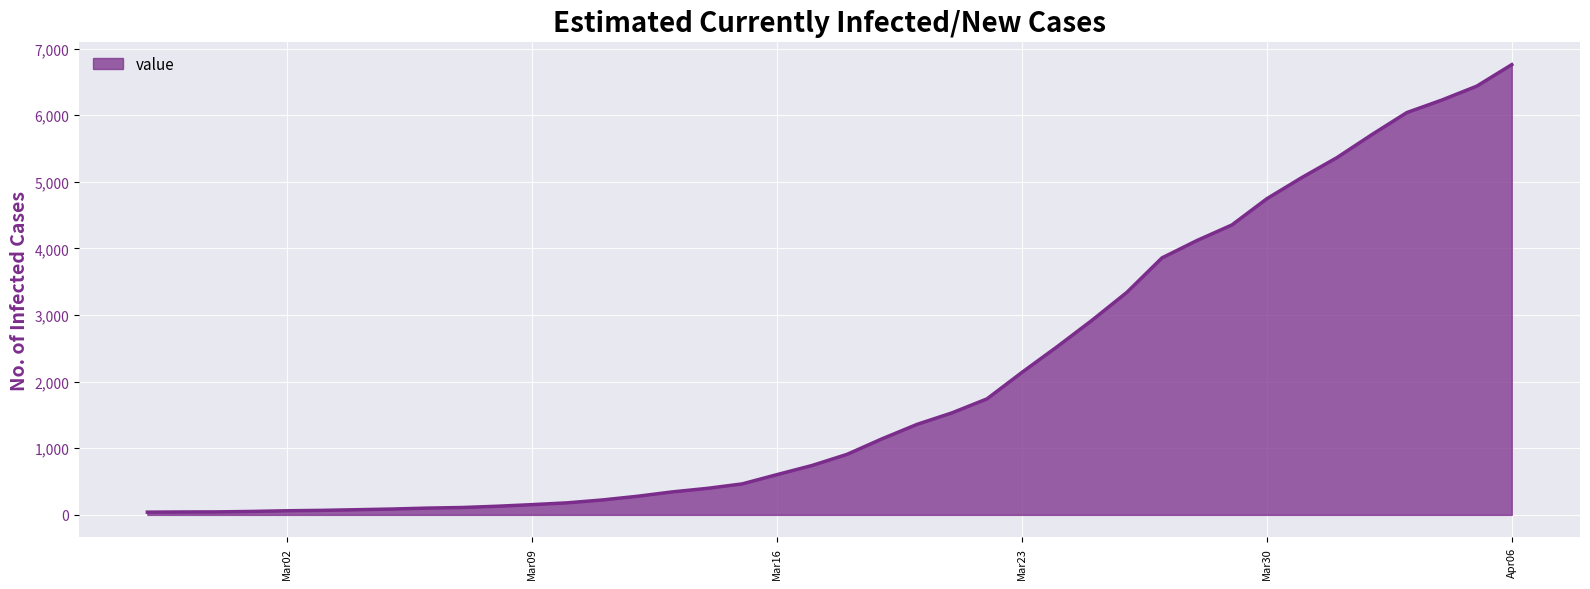

What is the maximum value shown in the chart?

6760